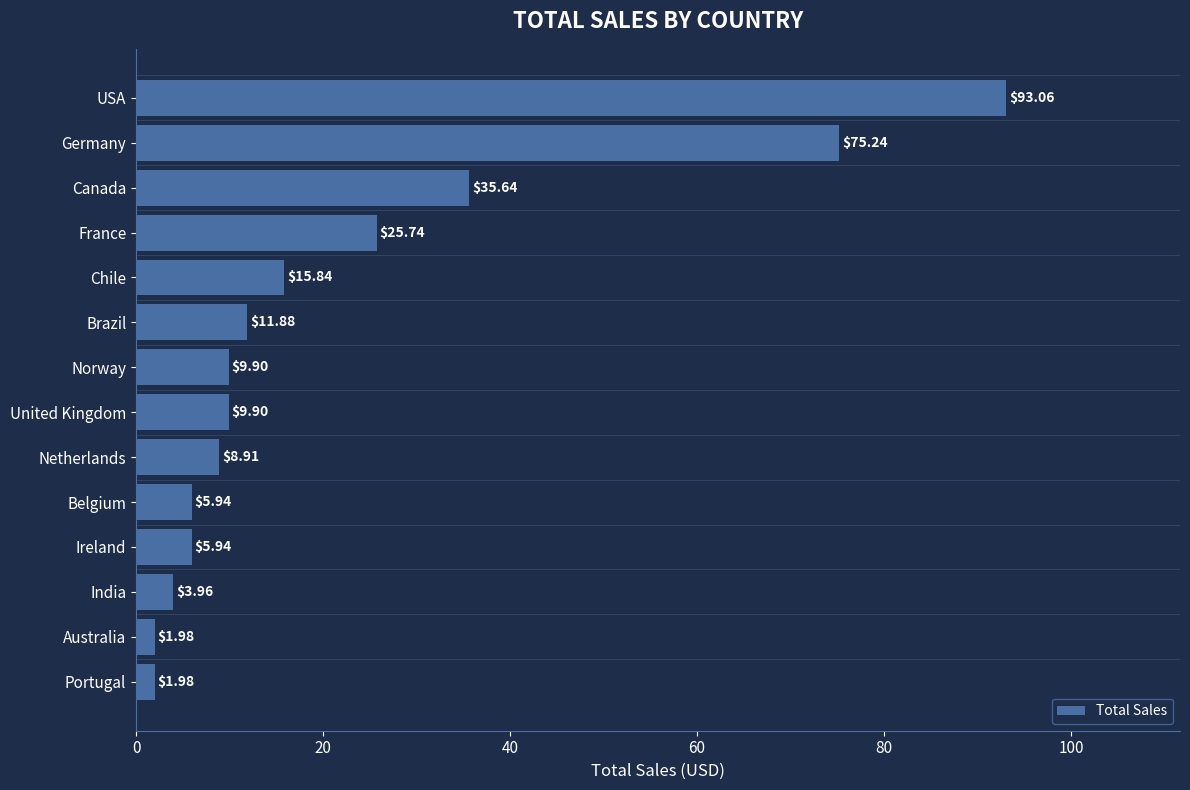

Which category has the highest value across all series?

USA